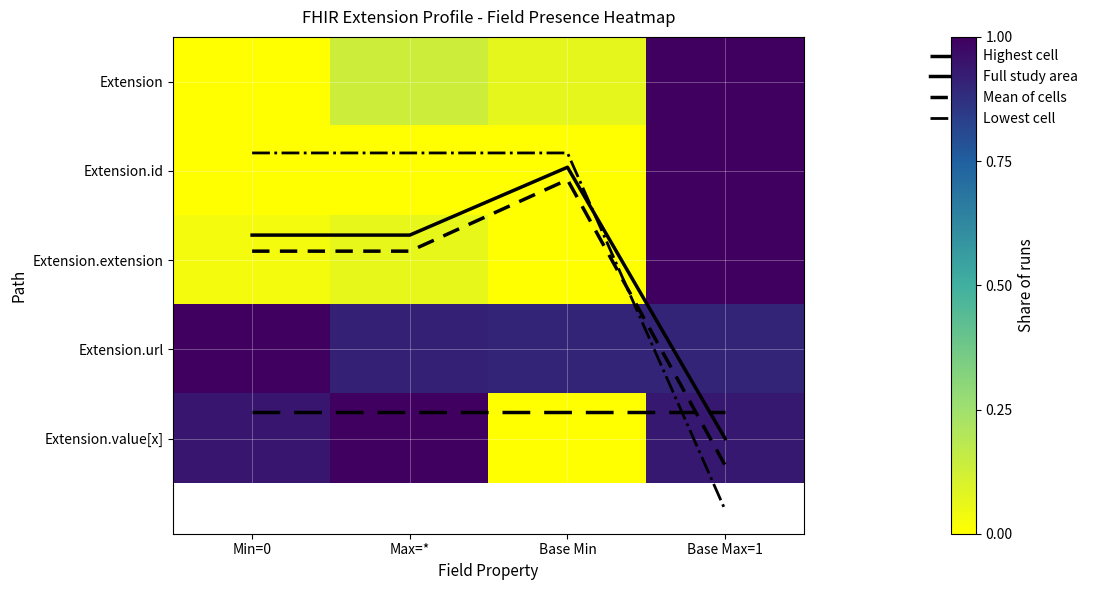

Which category has the lowest value in the Full study area series?

Base Min